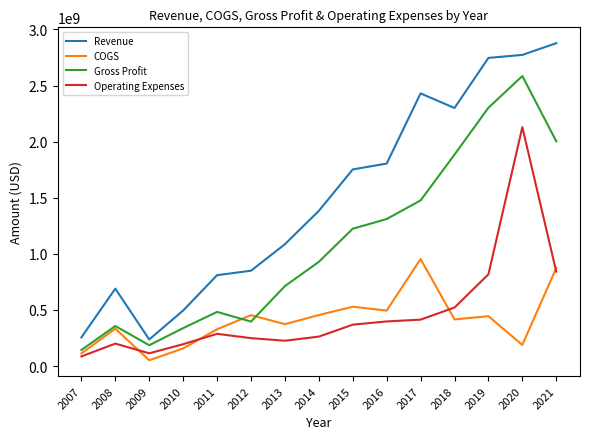

The value of COGS at 2013 is 373200000. True or false?

True